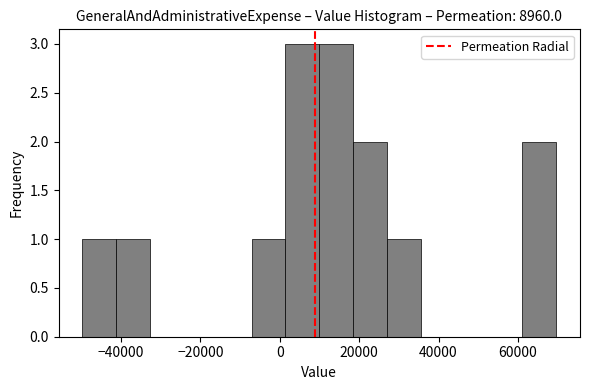

Reading left to right, transcribe this chart: for each bar, give the range it covers on the x-axis and its height. Neither the bar edges nor the heights are printed on the chart, so give them approximately, as read against the axes.

-50000 to -42000: 1
-42000 to -32000: 1
-32000 to -24000: 0
-24000 to -16000: 0
-16000 to -8000: 0
-8000 to 2000: 1
2000 to 10000: 3
10000 to 18000: 3
18000 to 28000: 2
28000 to 36000: 1
36000 to 44000: 0
44000 to 52000: 0
52000 to 62000: 0
62000 to 70000: 2